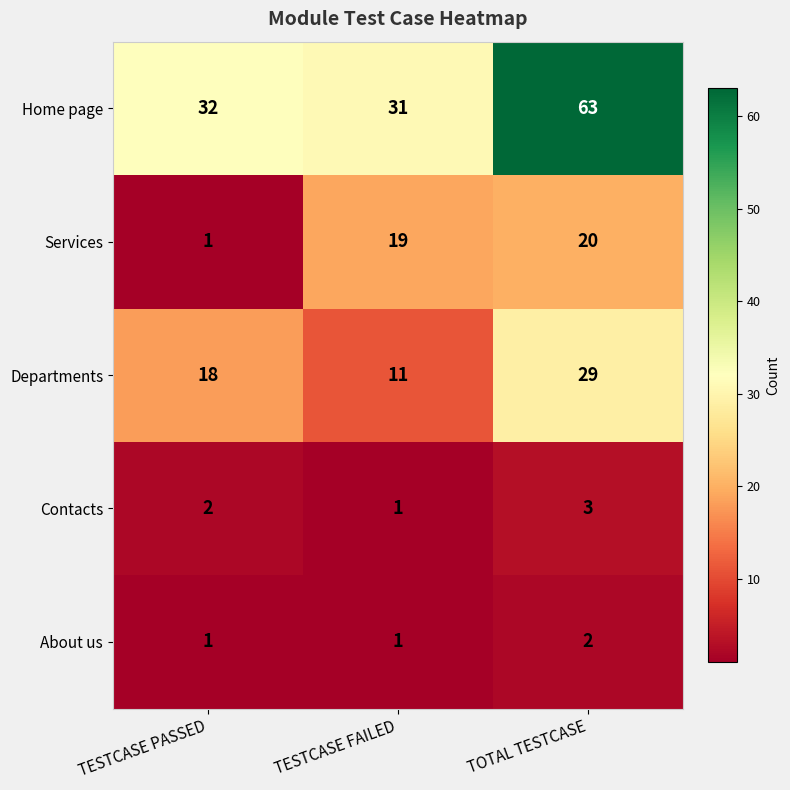

What is the sum of the Services values at TESTCASE PASSED and TESTCASE FAILED?

20